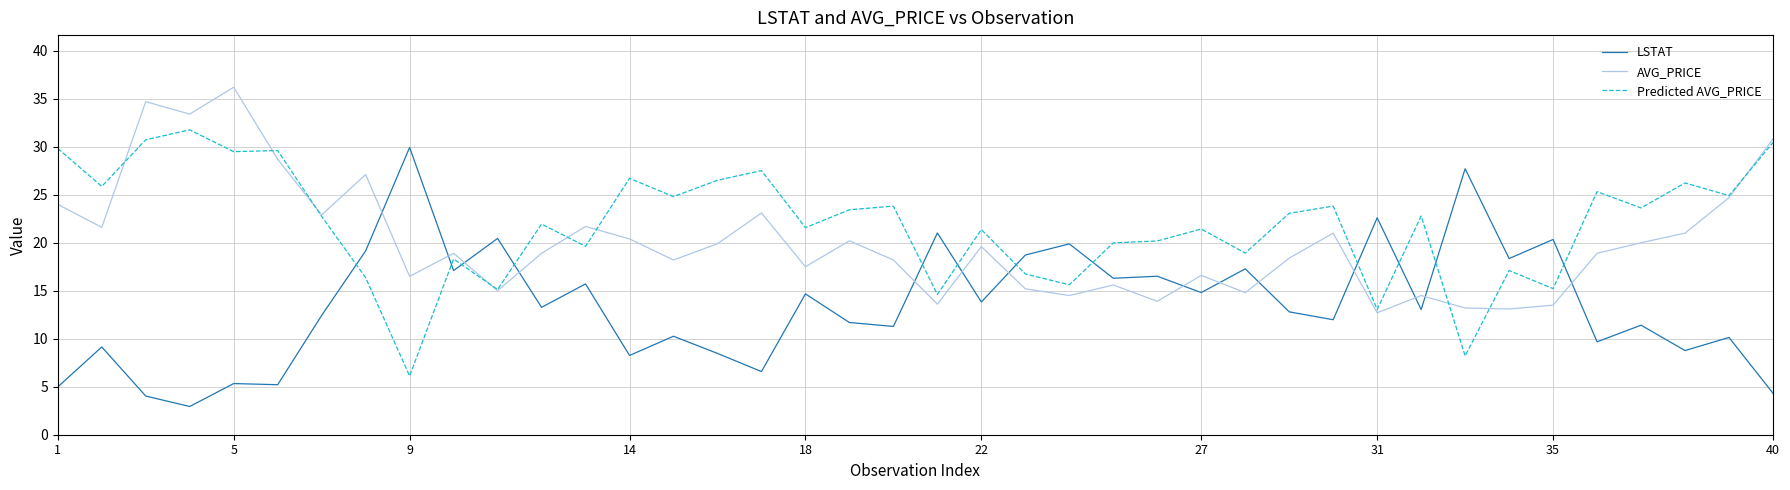

List the series in order of their overall mean, highest first.

Predicted AVG_PRICE, AVG_PRICE, LSTAT